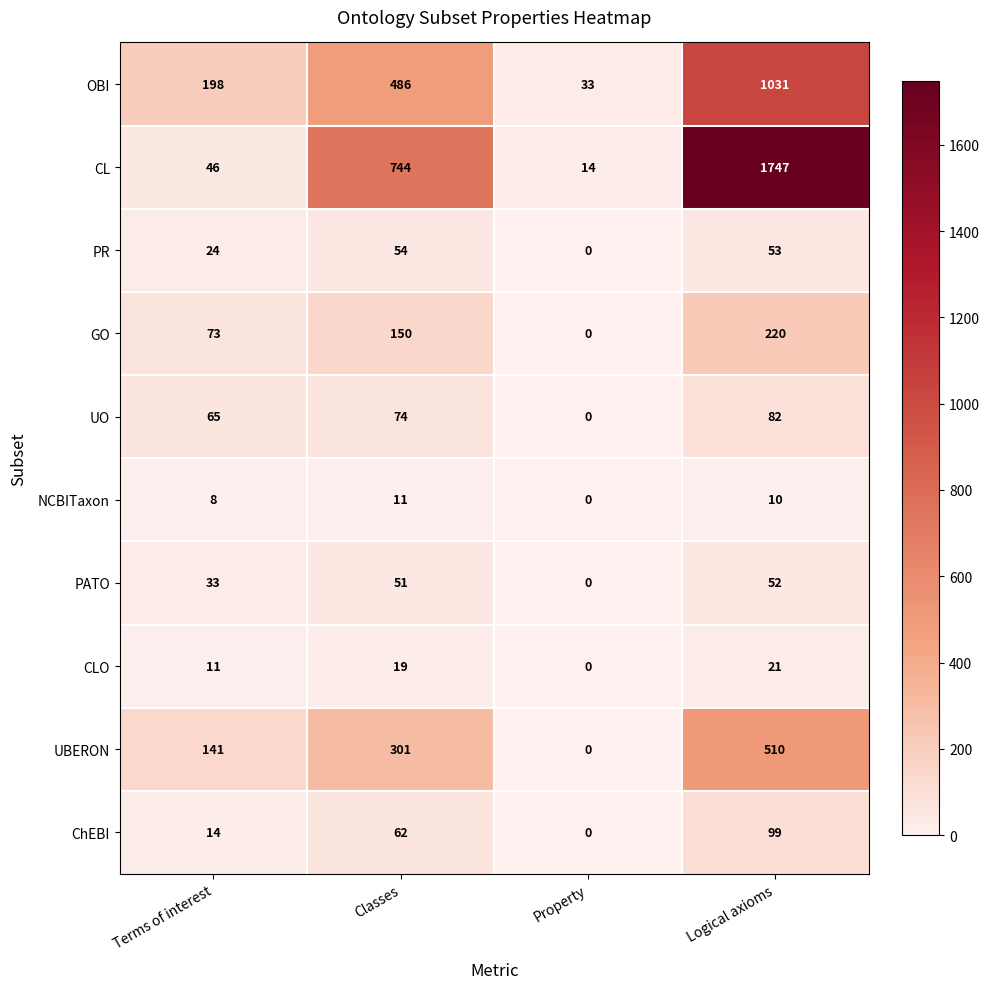

True or false: CL has a value of 19 at Terms of interest.

False